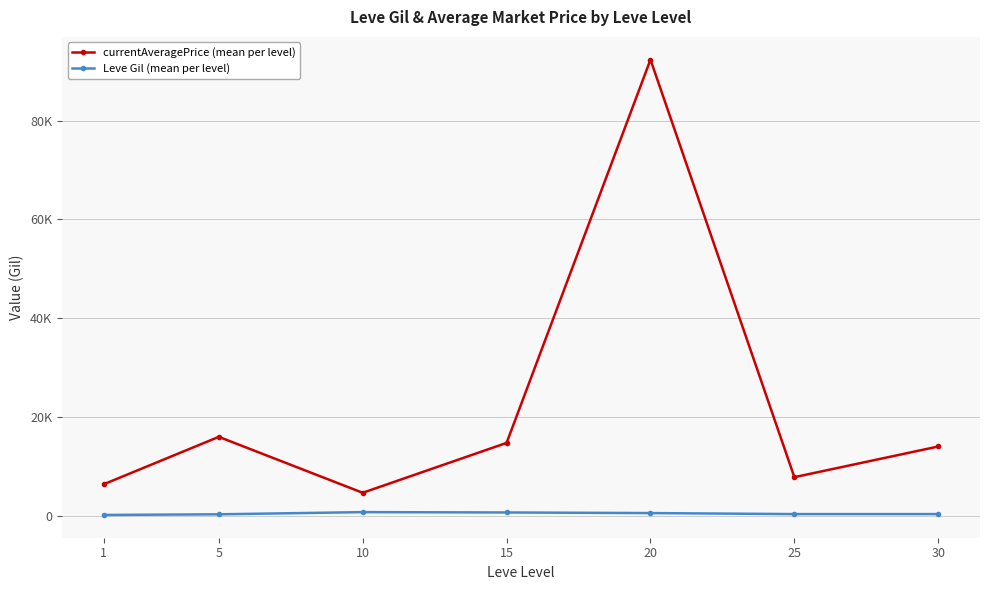

True or false: Leve Gil (mean per level) and currentAveragePrice (mean per level) intersect in this chart.

False